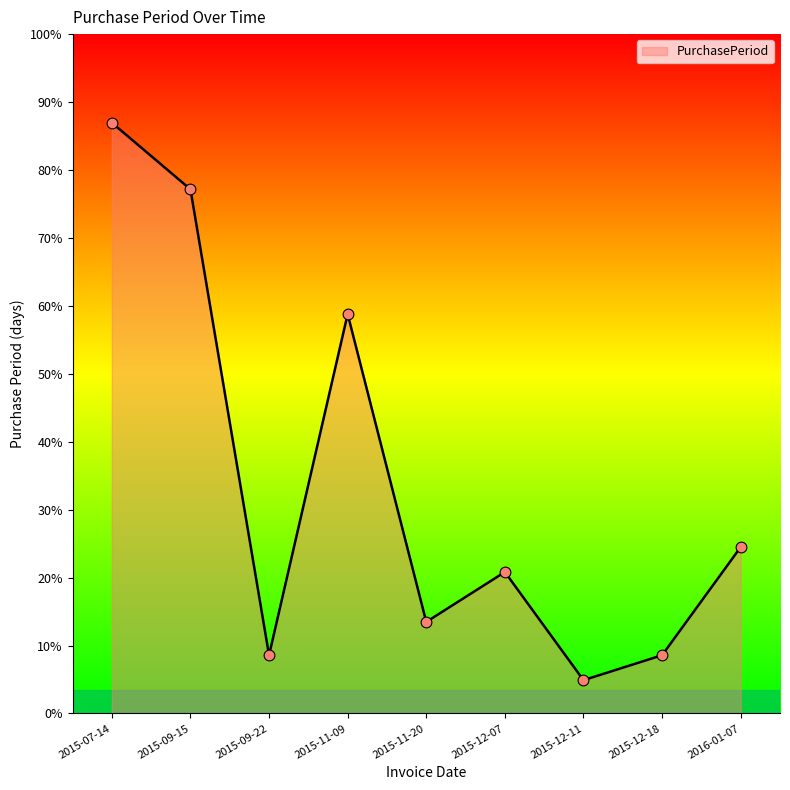

Between 2015-12-07 and 2015-07-14, which is larger?

2015-07-14